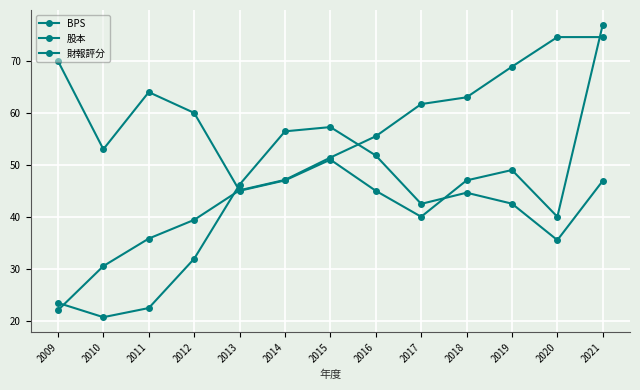

How many lines are shown in the chart?

3